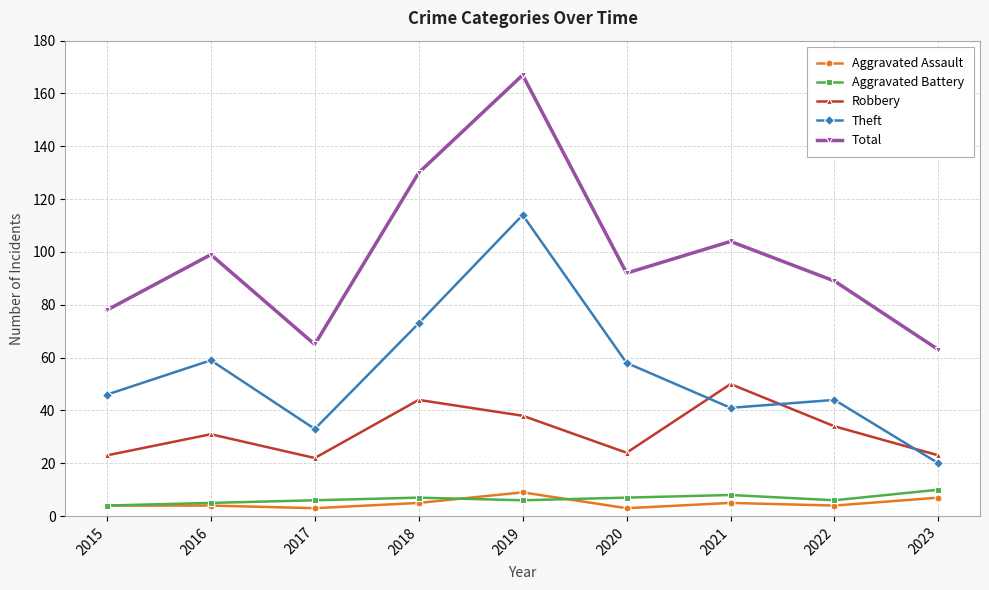

At which label is Theft closest to 67?

2018